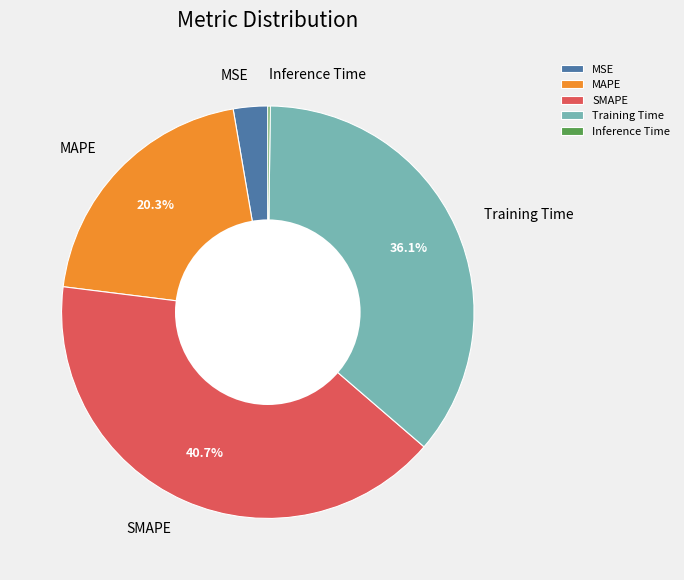

Does any single category account for the majority?

No